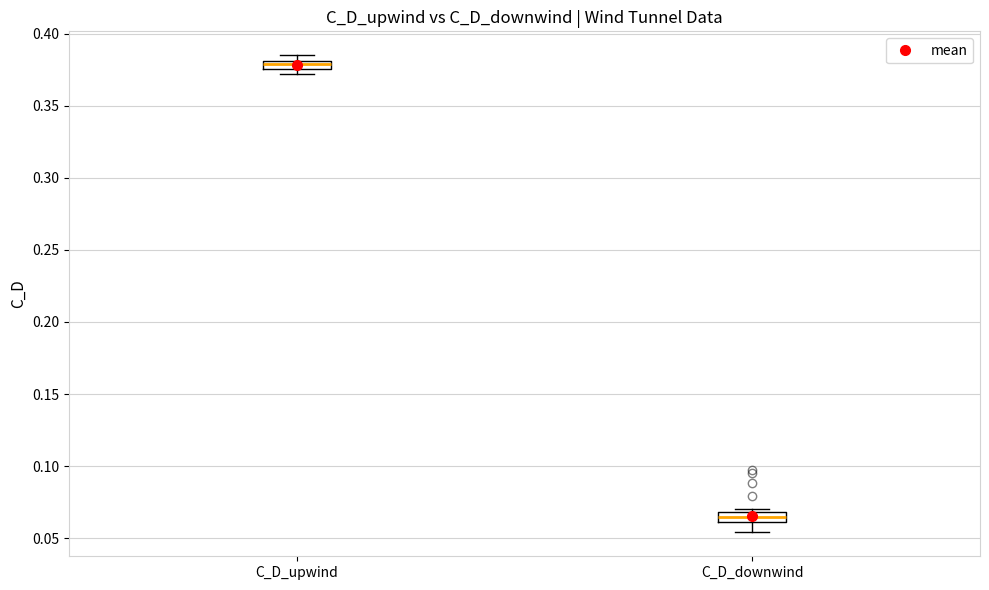

Which box has the highest median line?

C_D_upwind